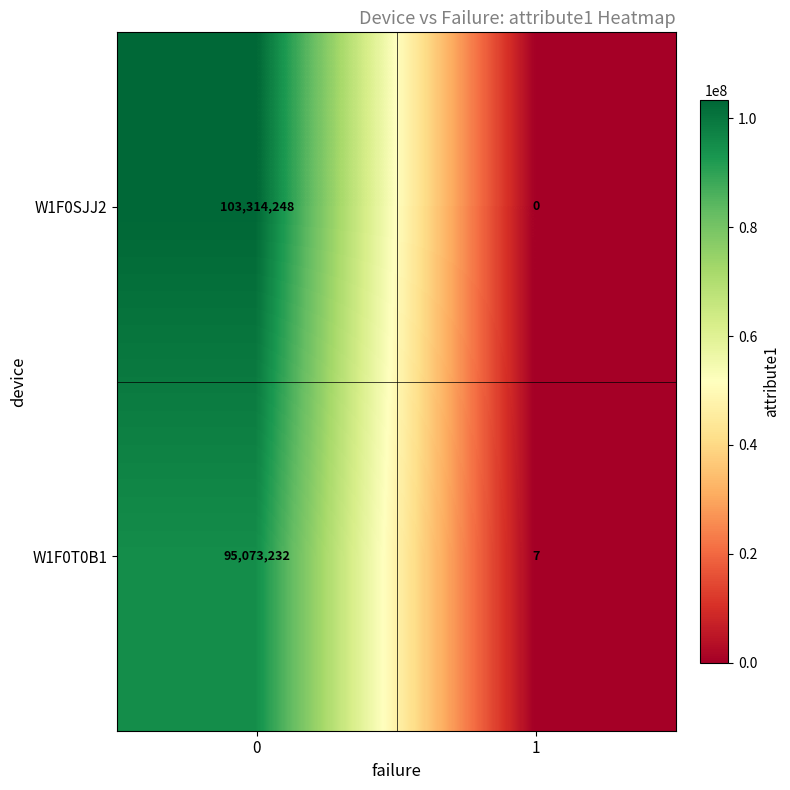

How many series are shown in this chart?

2